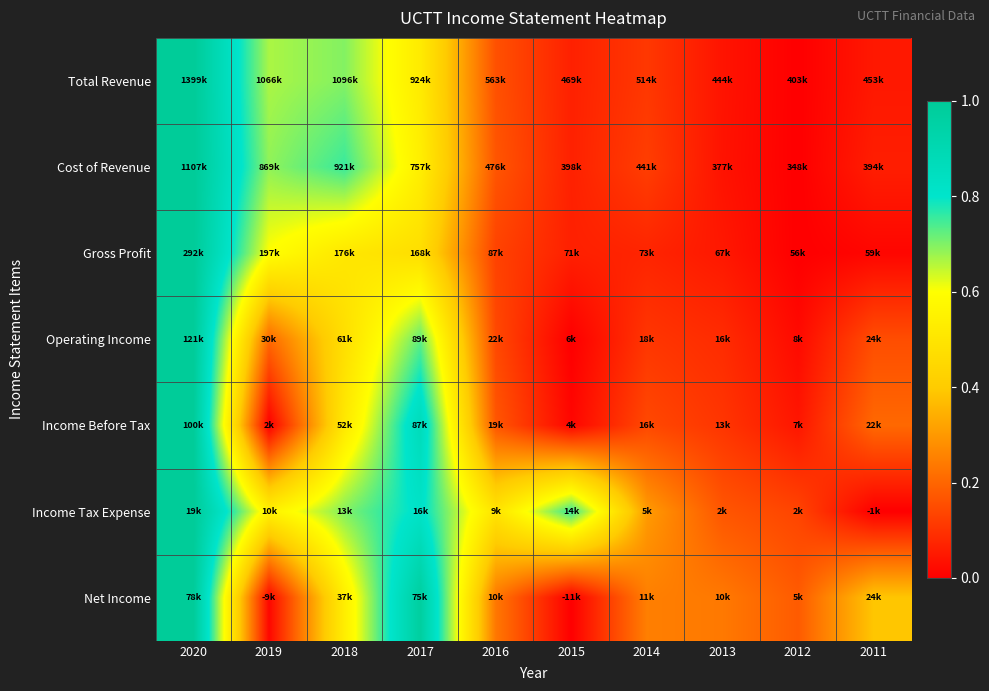

At 2019, list the series in order from largest to smallest.

Cost of Revenue, Total Revenue, Gross Profit, Income Tax Expense, Operating Income, Net Income, Income Before Tax